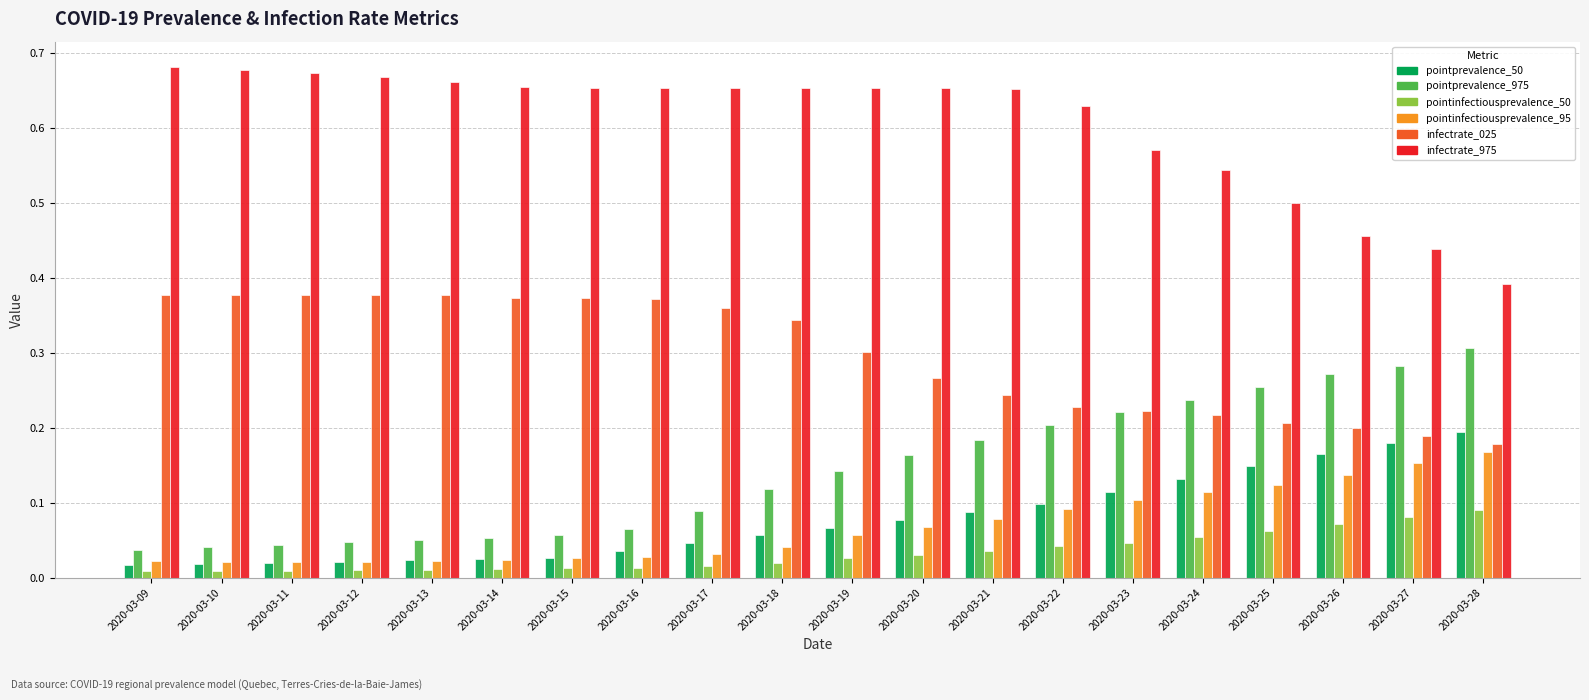

The infectrate_975 series shows 0.5 at 2020-03-25. True or false?

True